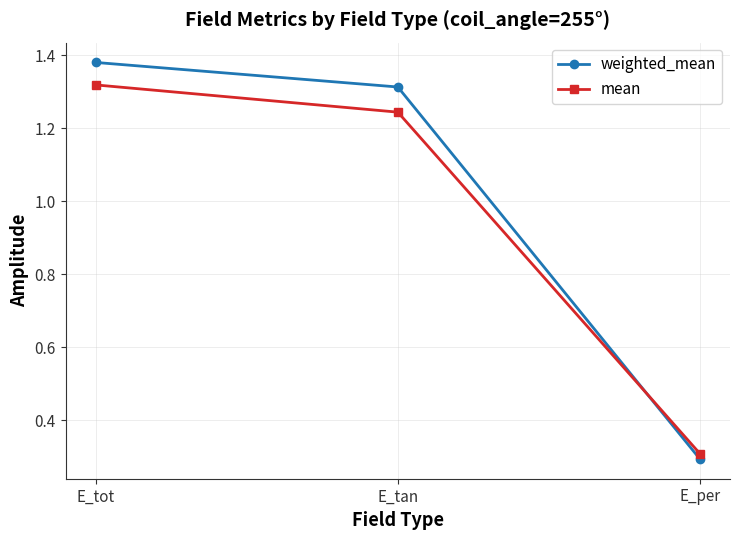

Rank the series at E_tot from highest to lowest value.

weighted_mean, mean